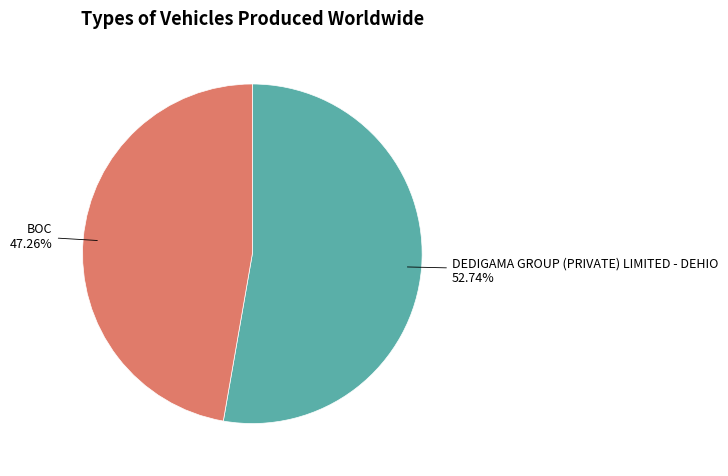

Which category has the smallest portion of the pie?

BOC